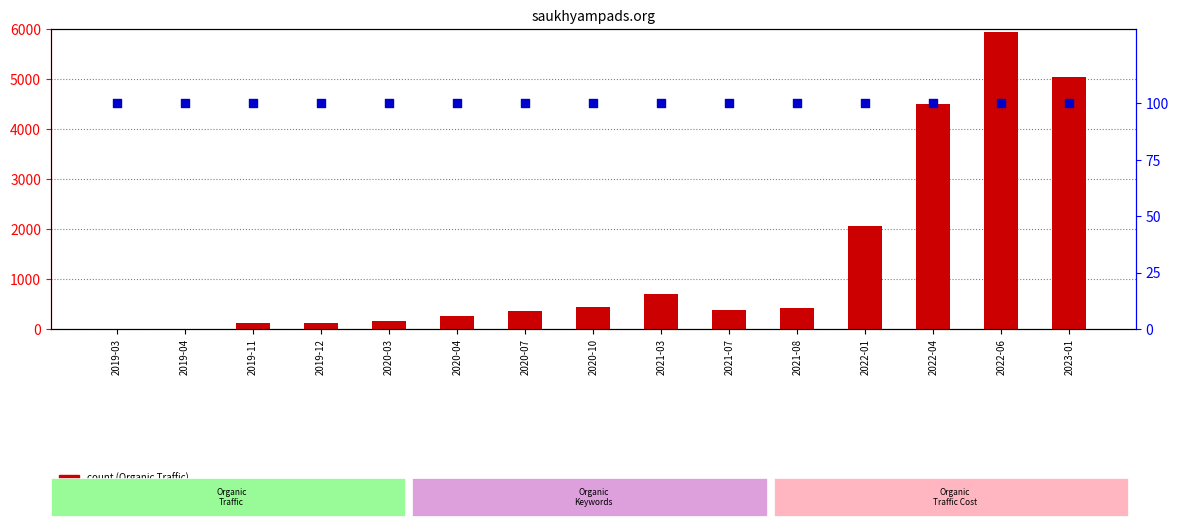

Which series contains the highest Y value?

Organic Traffic